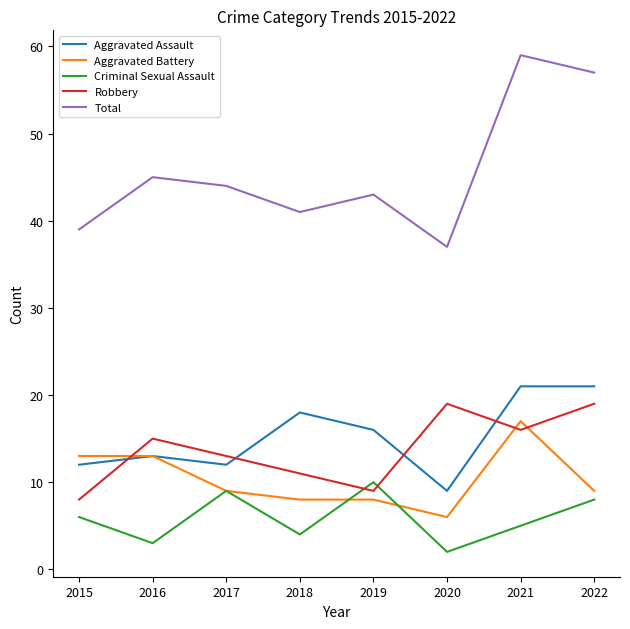

How many interior local peaks does the Total series have?

3